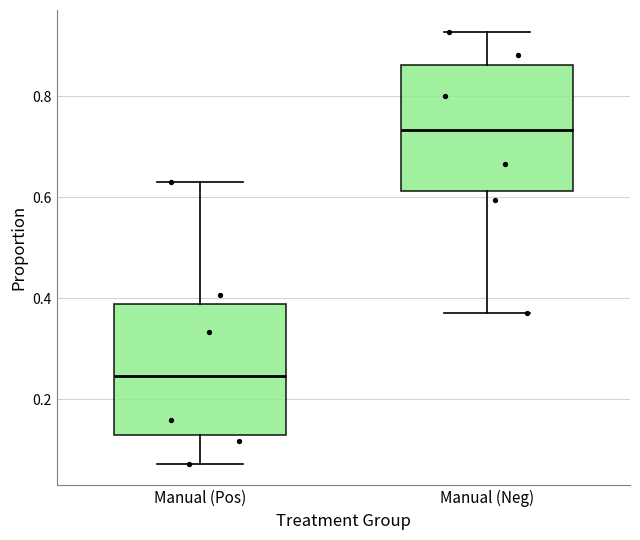

Reading left to right, transcribe this box plot: for each box, give where its median line is, the range the box spans, and where its two whiskers end, as read against the y-axis. The values are not printed on the chart, so give them approximately, as read against the axis.

Manual (Pos): median 0.24, box 0.12 to 0.38, whiskers 0.08 to 0.62
Manual (Neg): median 0.74, box 0.62 to 0.86, whiskers 0.38 to 0.92